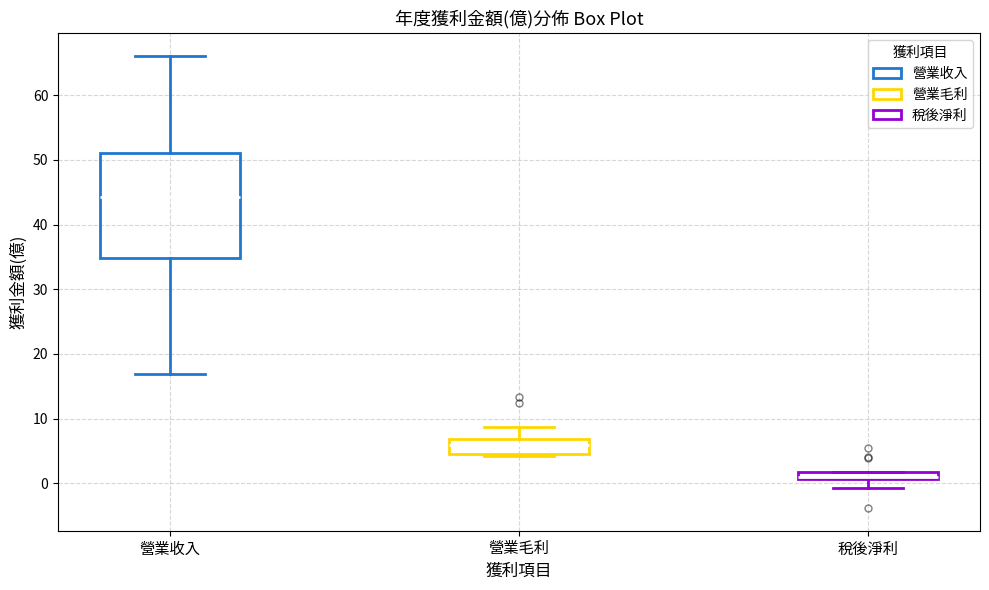

Which box is the tallest, from its lower edge to its upper edge?

營業收入